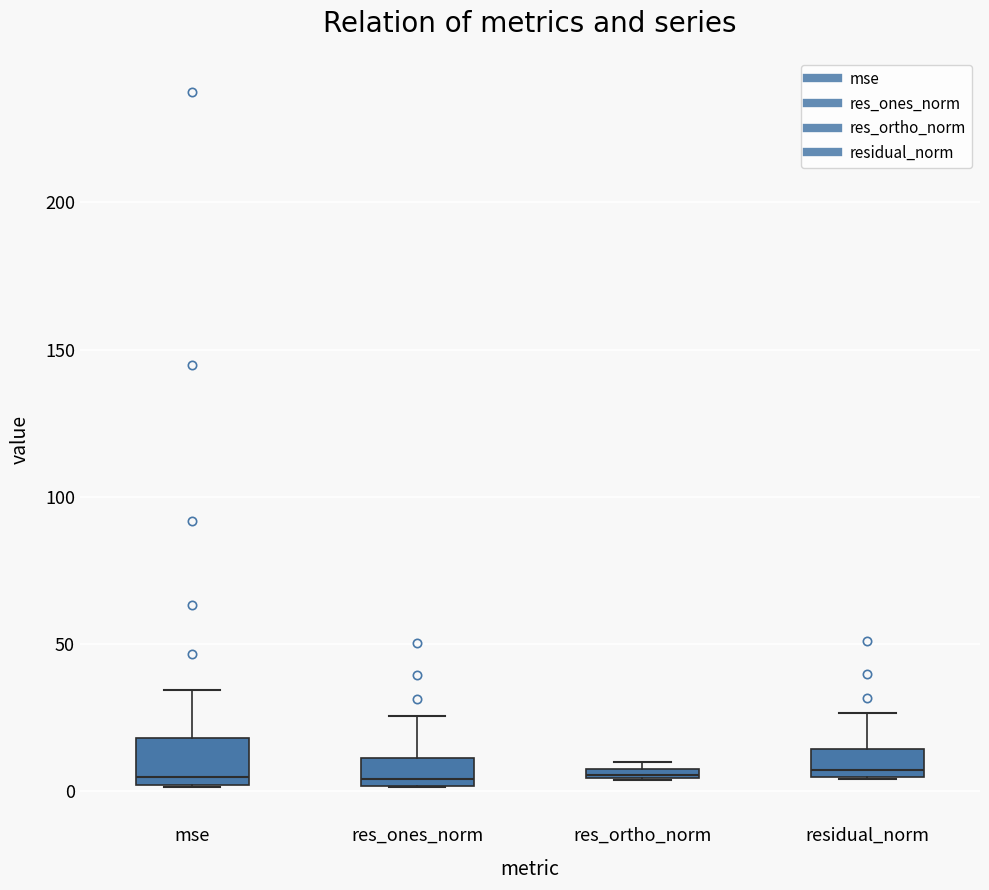

Which box is the tallest, from its lower edge to its upper edge?

mse